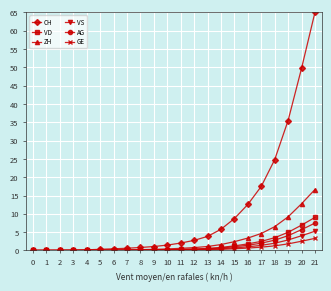

At how many categories does at least one series exceed 47?

2